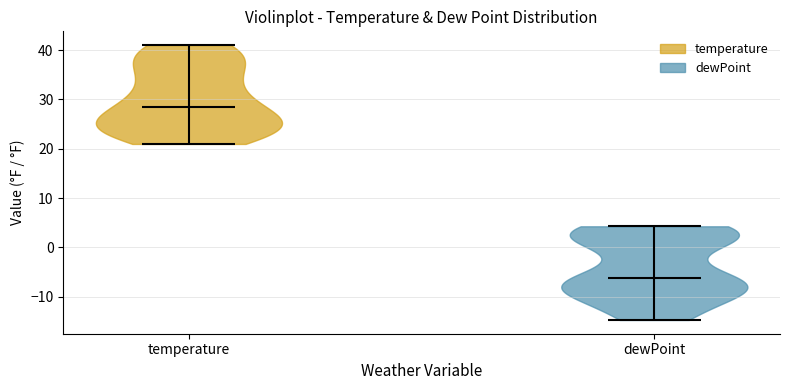

Reading left to right, read every violin against the y-axis: where its median line is, and the lowest and highest points it reaches. The values are not printed on the chart, so give them approximately, as read against the axis.

temperature: median line 29, lowest point 21, highest point 41
dewPoint: median line -6, lowest point -15, highest point 4